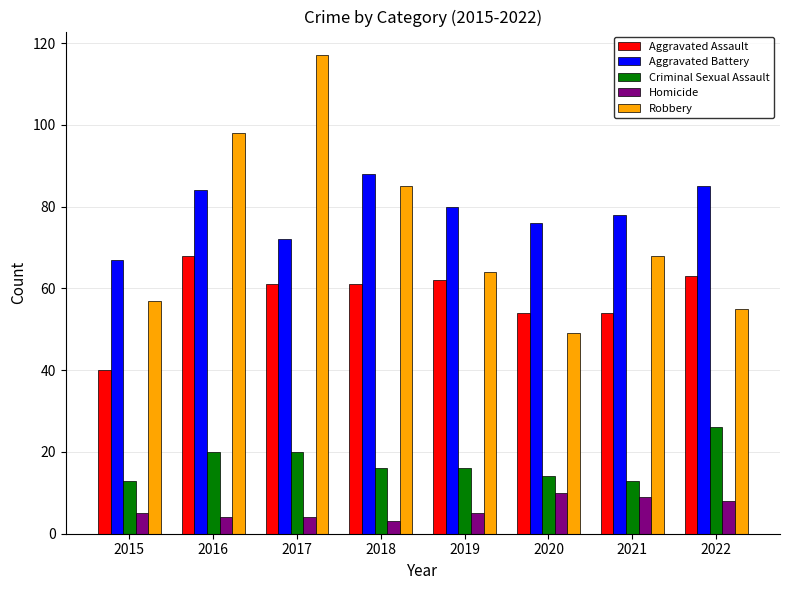

How many groups of bars are there?

8